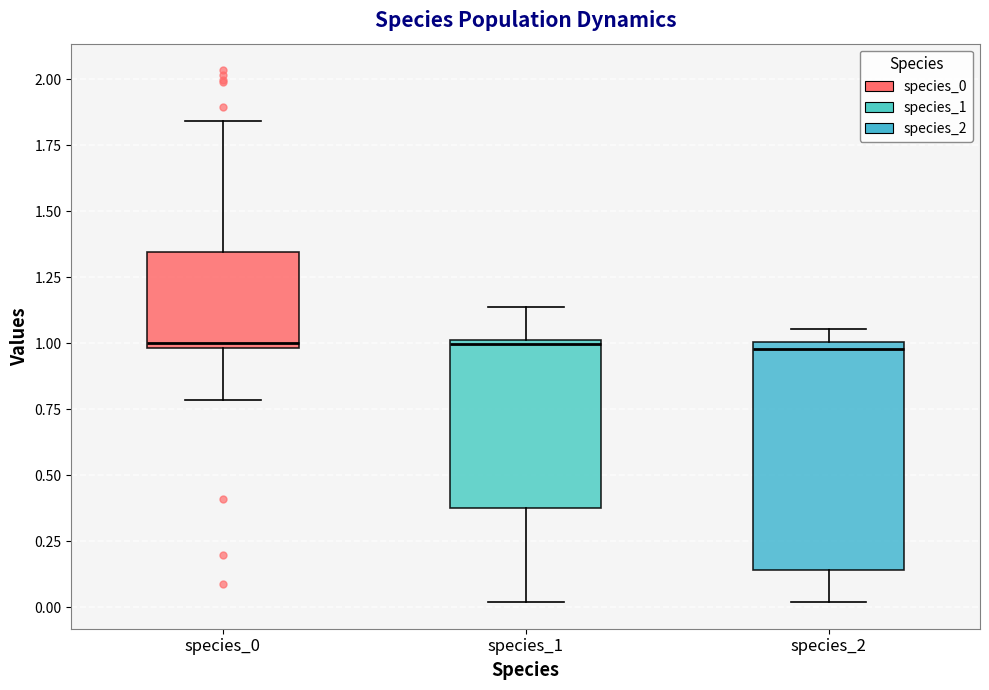

Reading left to right, transcribe this box plot: for each box, give where its median line is, the range the box spans, and where its two whiskers end, as read against the y-axis. The values are not printed on the chart, so give them approximately, as read against the axis.

species_0: median 1.00 (just above the box's lower edge), box 1.00 to 1.35, whiskers 0.80 to 1.85
species_1: median 1.00 (just below the box's upper edge), box 0.35 to 1.00, whiskers 0.00 to 1.15
species_2: median 1.00 (just below the box's upper edge), box 0.15 to 1.00, whiskers 0.00 to 1.05